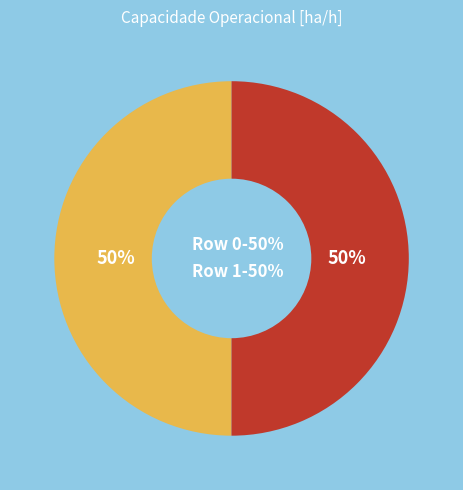

The Row 1-50% slice represents 42% of the pie. True or false?

False